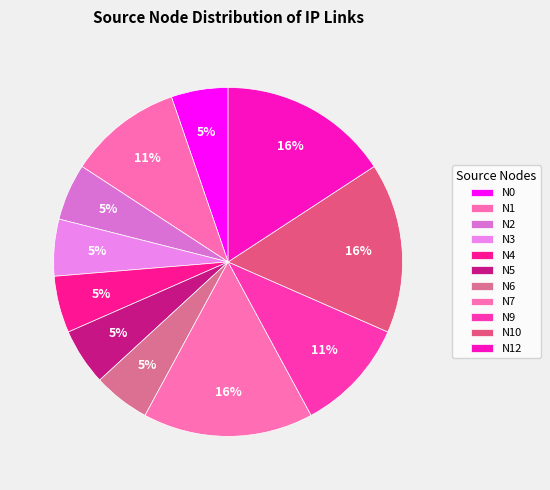

Which category has the smallest portion of the pie?

N0